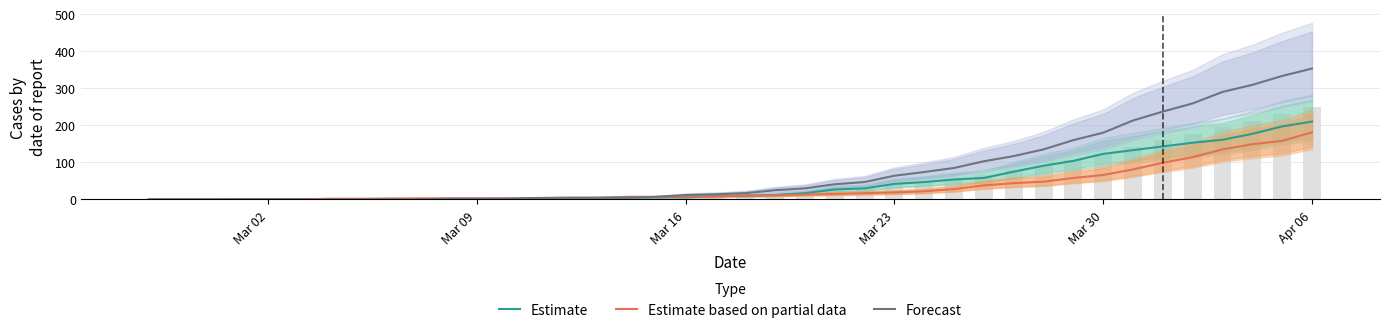

How many data points in Forecast are above 17?

19